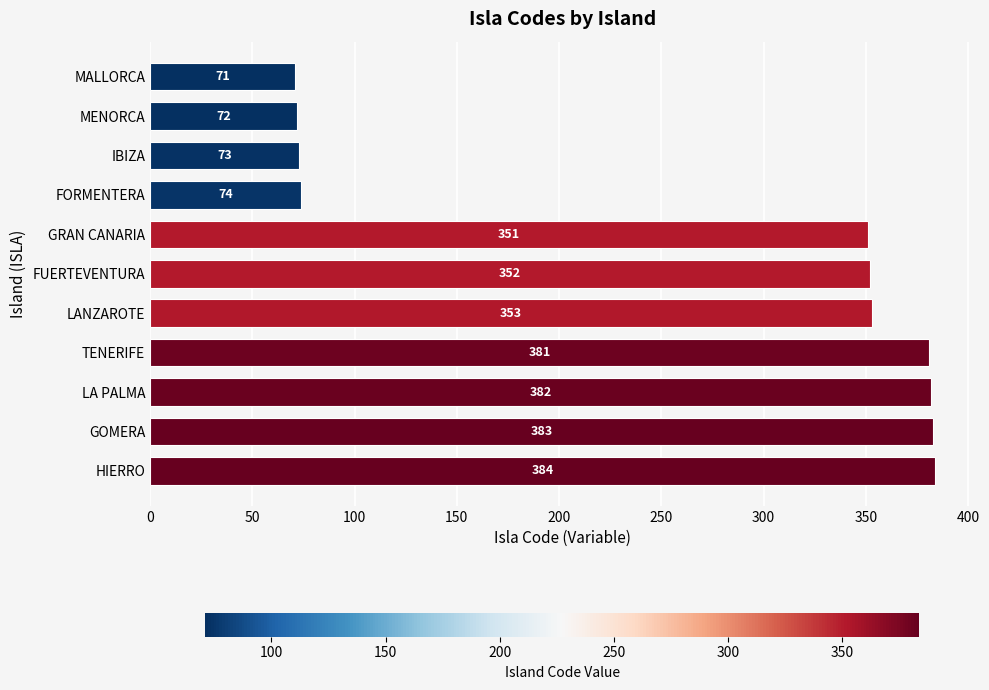

What position from the top is TENERIFE?

8